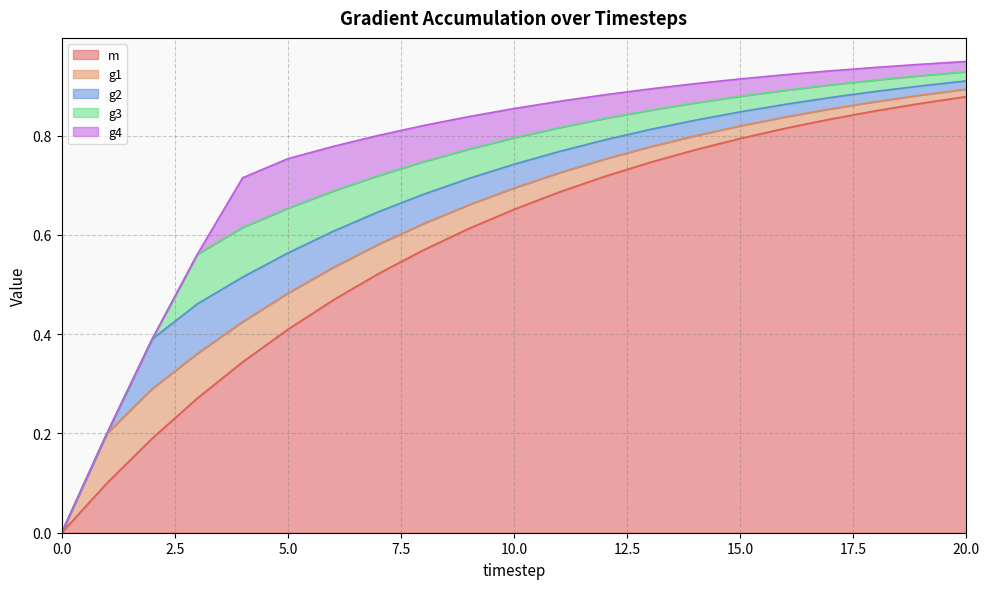

Count the number of categories in the chart.

21